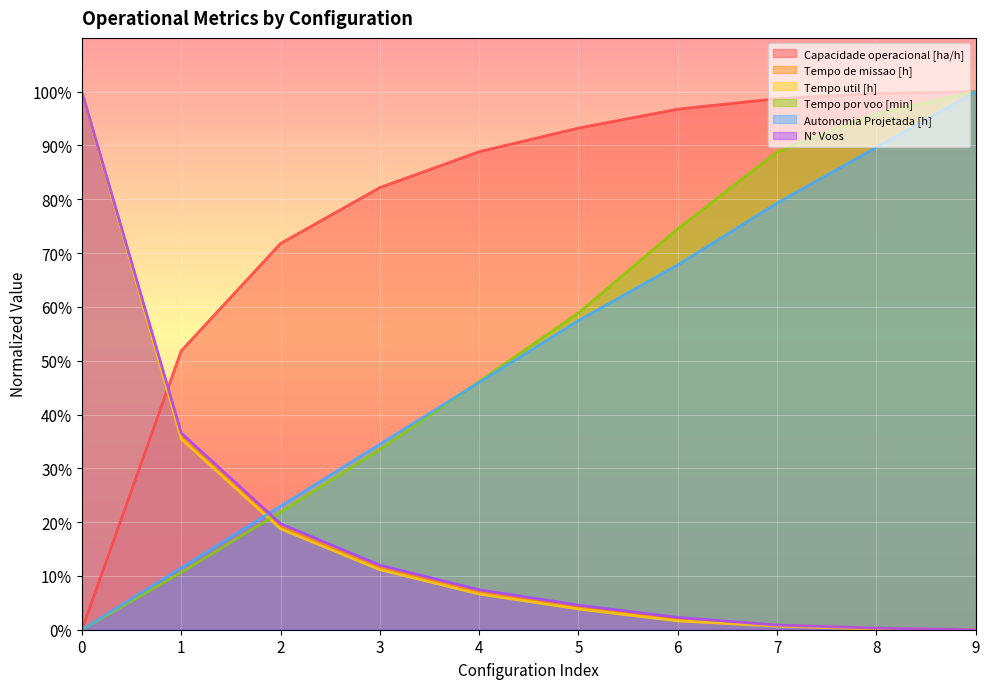

How many data points in N° Voos are above 7?

5